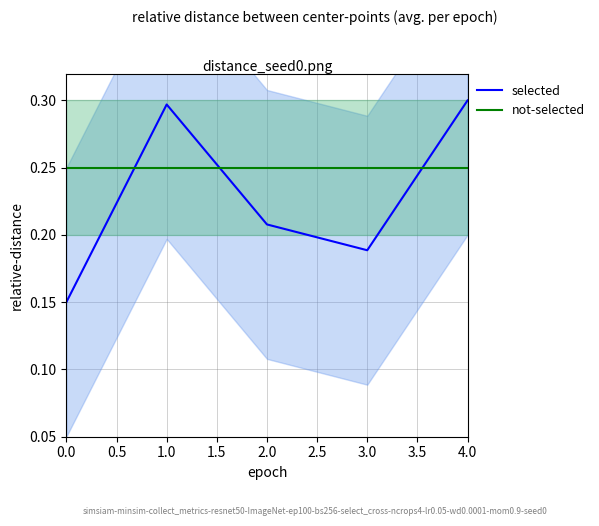

What is the smallest value displayed?

0.1